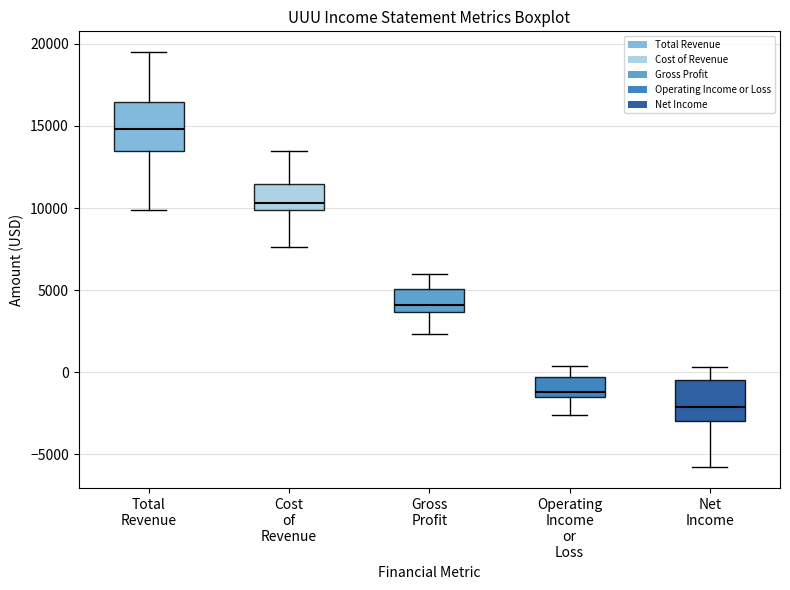

Which box has the lowest median line?

Net Income